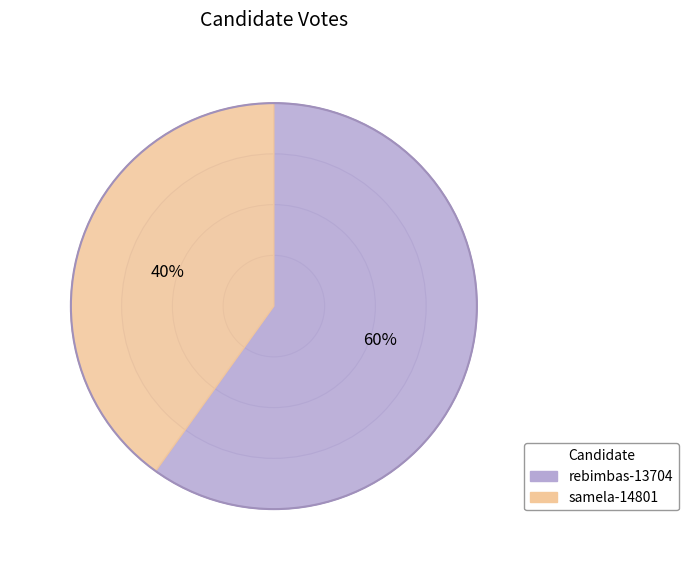

Which slice is the largest?

rebimbas-13704